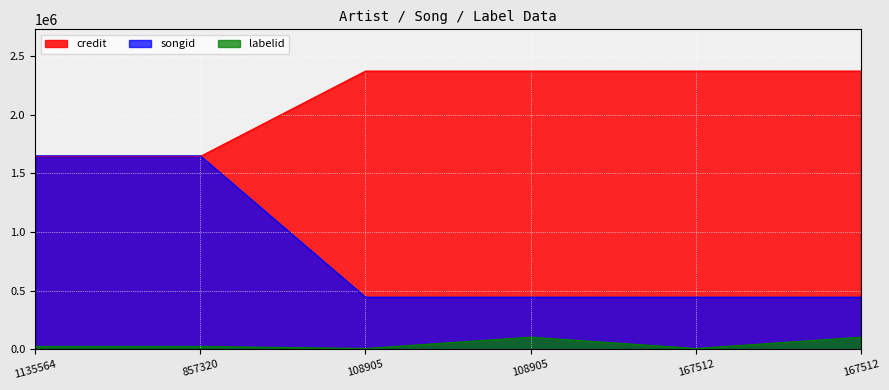

Which category has the highest value in the labelid series?

108905